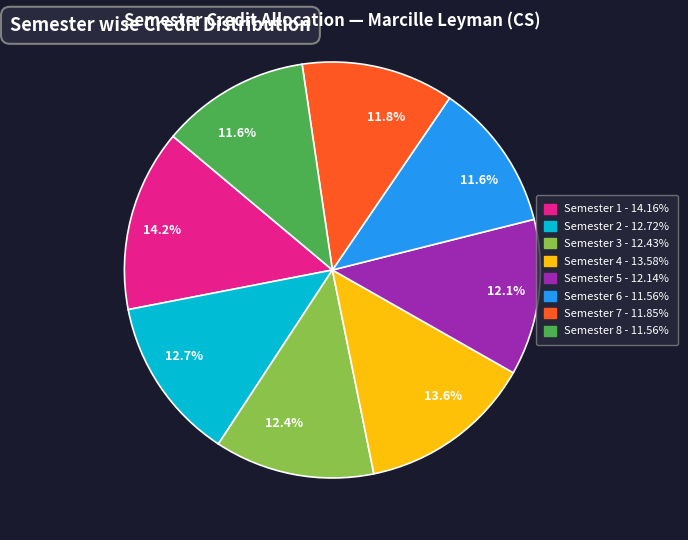

Do Semester 5 and Semester 6 together represent more than half of the pie?

No